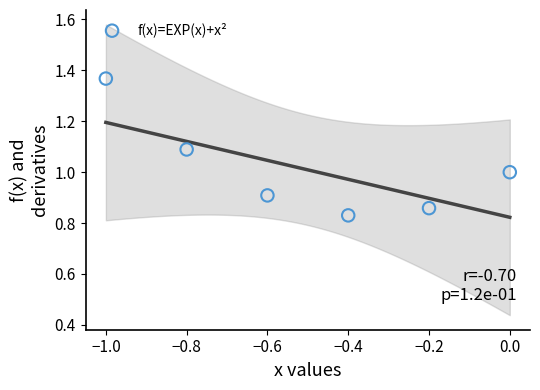

What is the range of Y values (max minus min)?

0.5